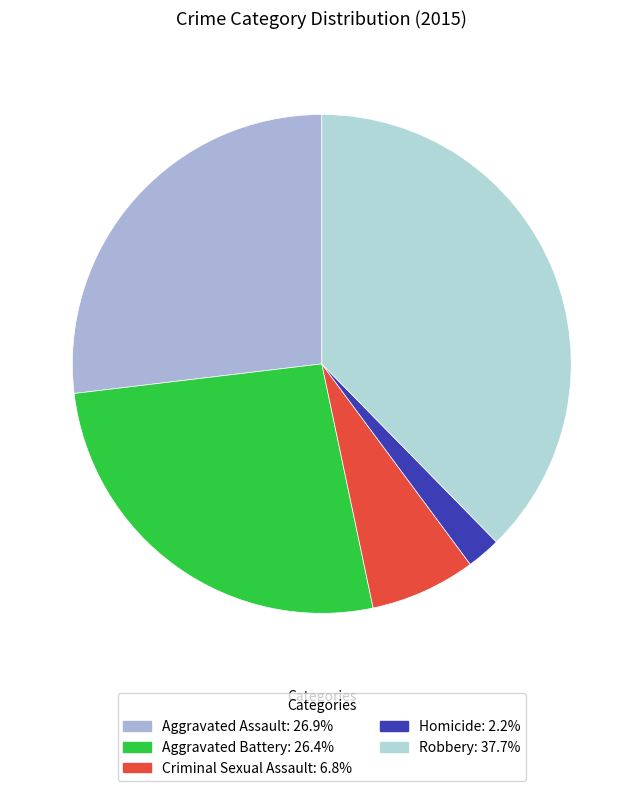

Rank the categories by value from highest to lowest.

Robbery, Aggravated Assault, Aggravated Battery, Criminal Sexual Assault, Homicide